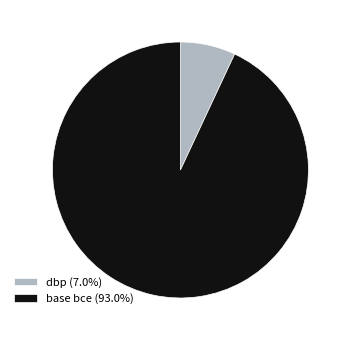

Is the sum of base bce (93.0%) and dbp (7.0%) greater than half?

Yes